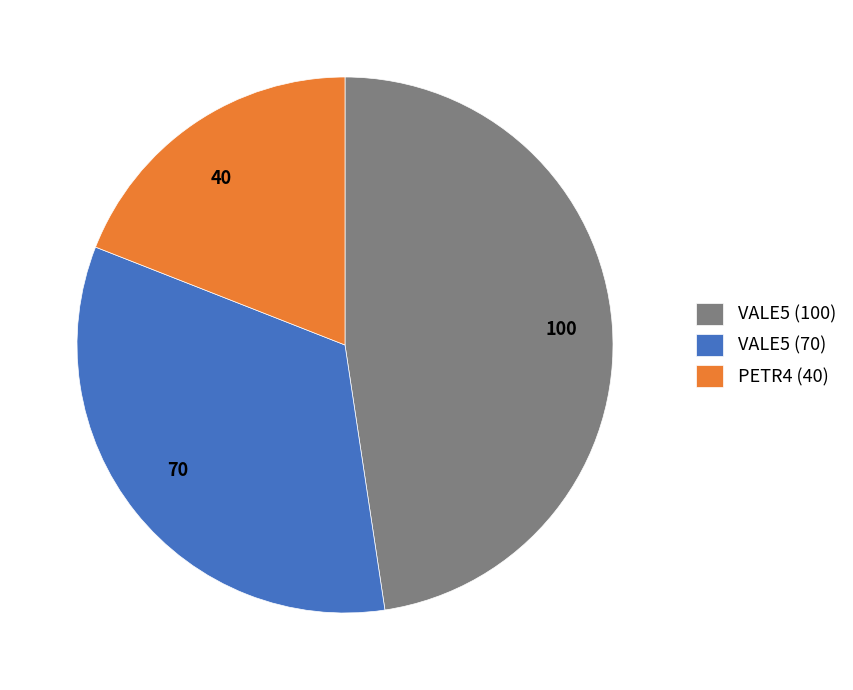

The 100 slice represents 48% of the pie. True or false?

True